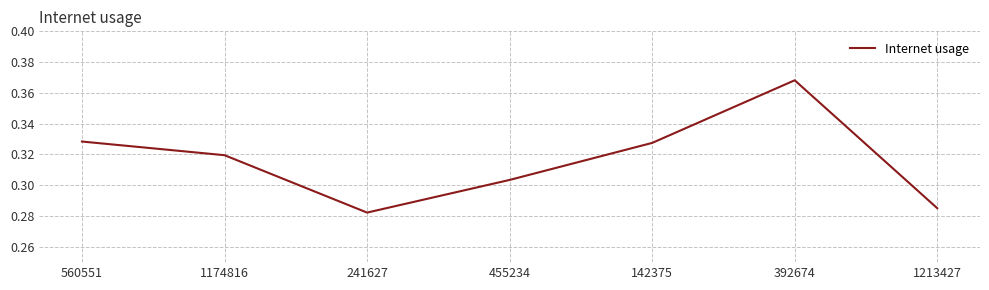

What is the sum of all values?

2.2